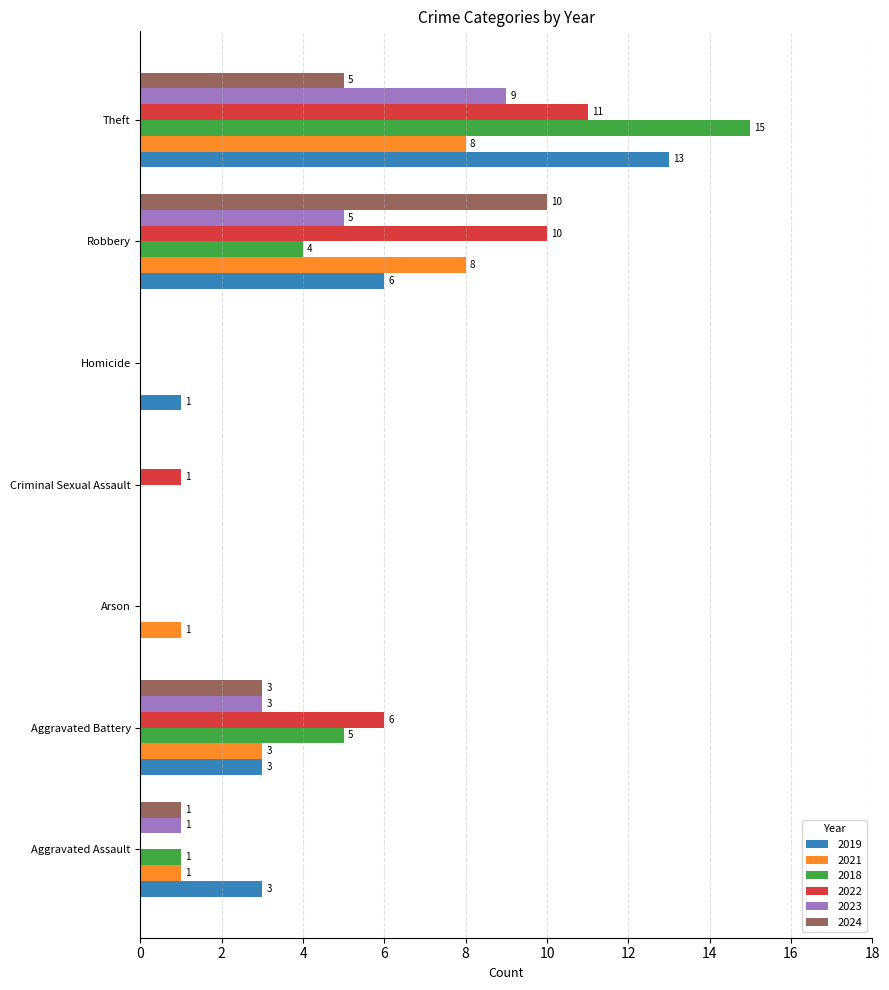

What is the approximate value of 2022 at Robbery, to the nearest 10?

10